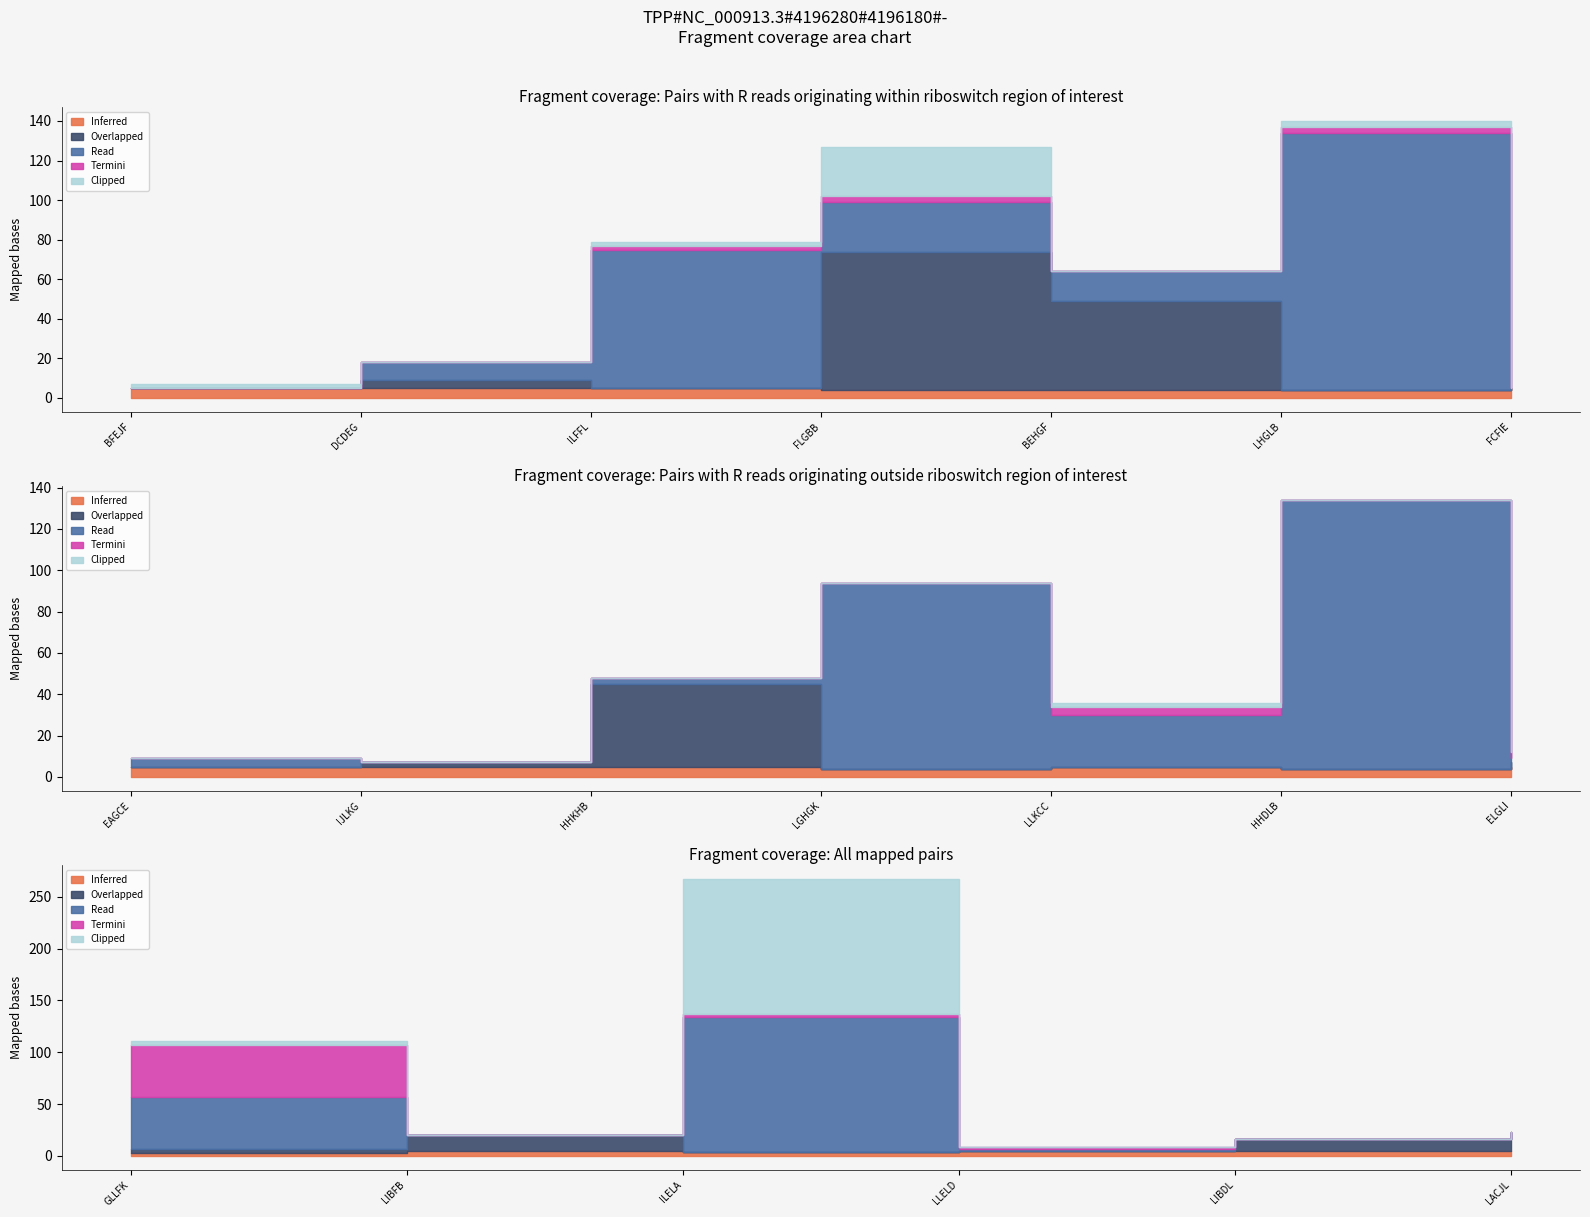

True or false: Termini has more than 2 interior local peaks.

True